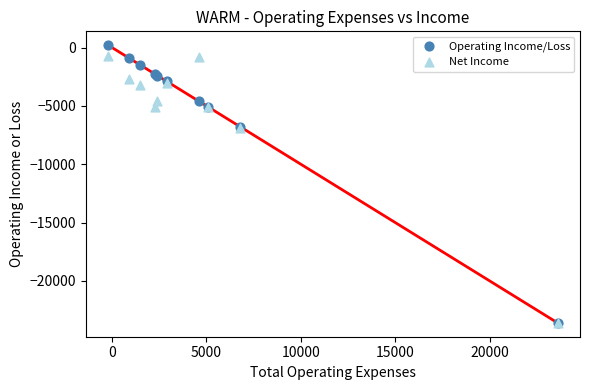

Which series has the largest Y range (max minus min)?

Operating Income/Loss